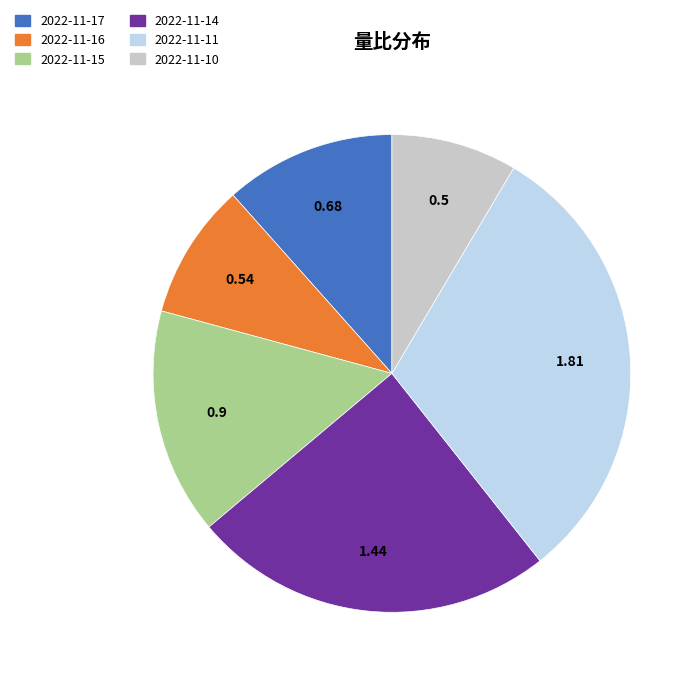

How many slices are in this pie chart?

6